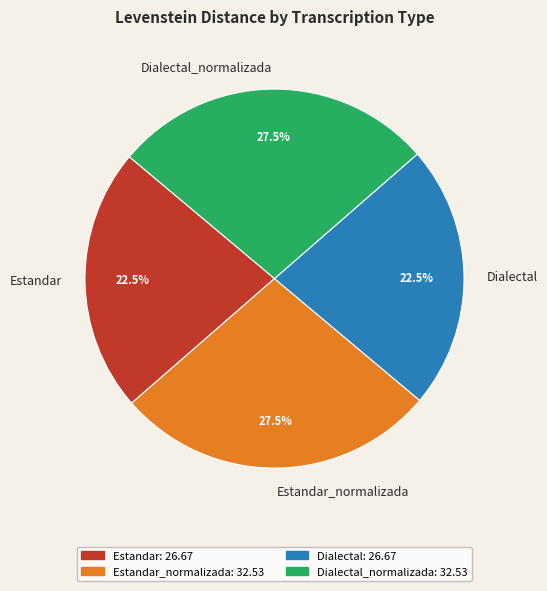

How many slices are in this pie chart?

4